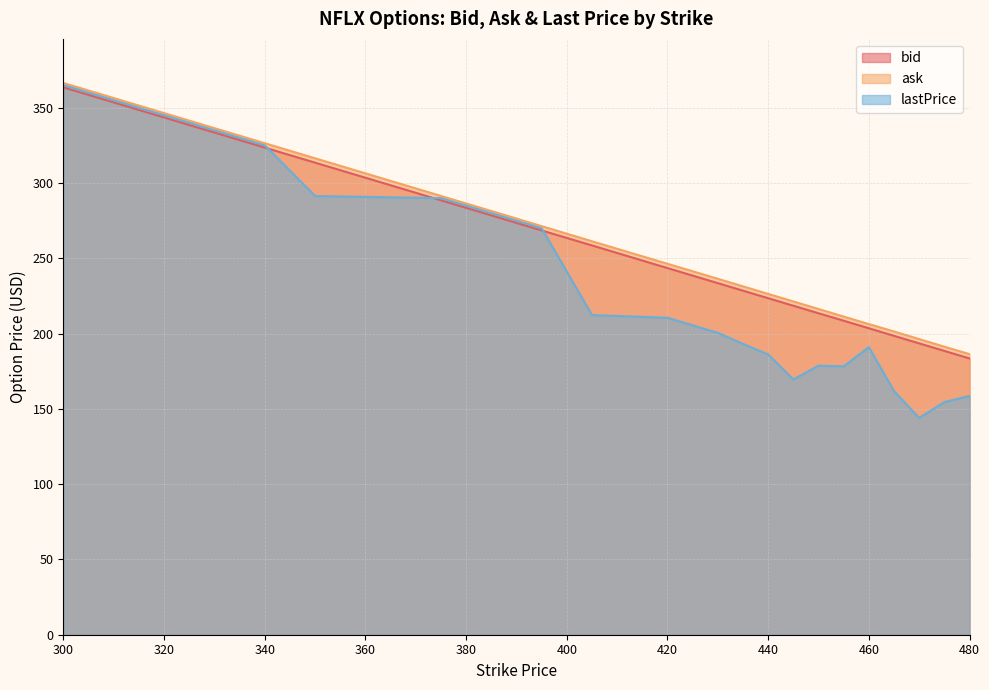

Where does the ask series first go above 236?

300